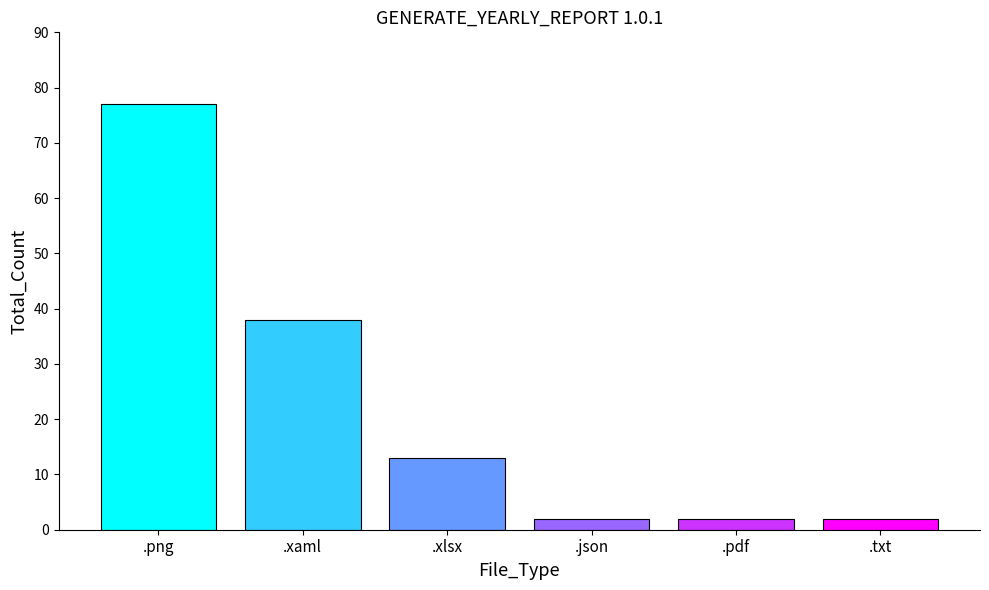

What is the sum of all values?

134